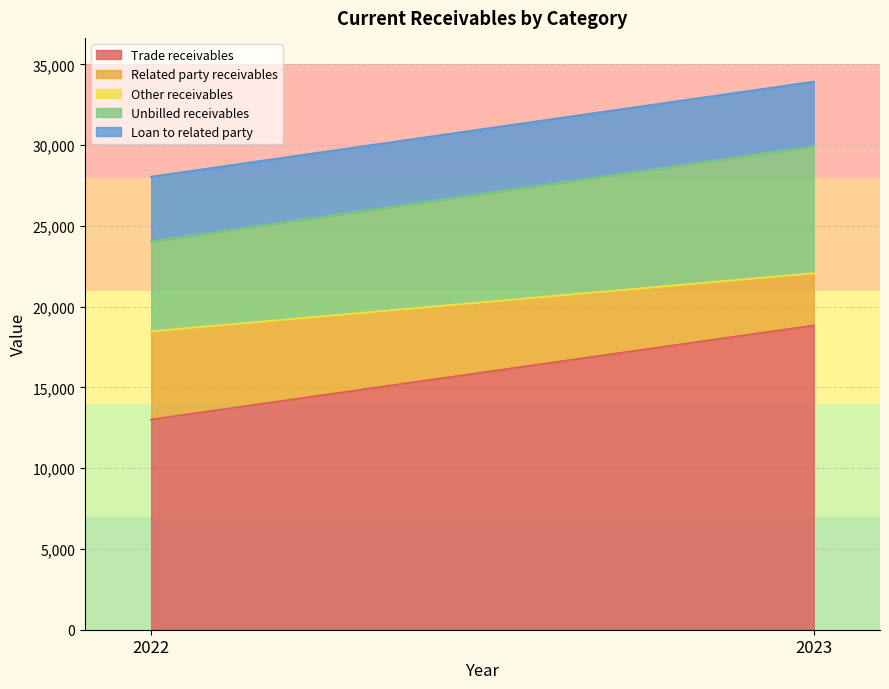

Which series has the largest total across all categories?

Trade receivables